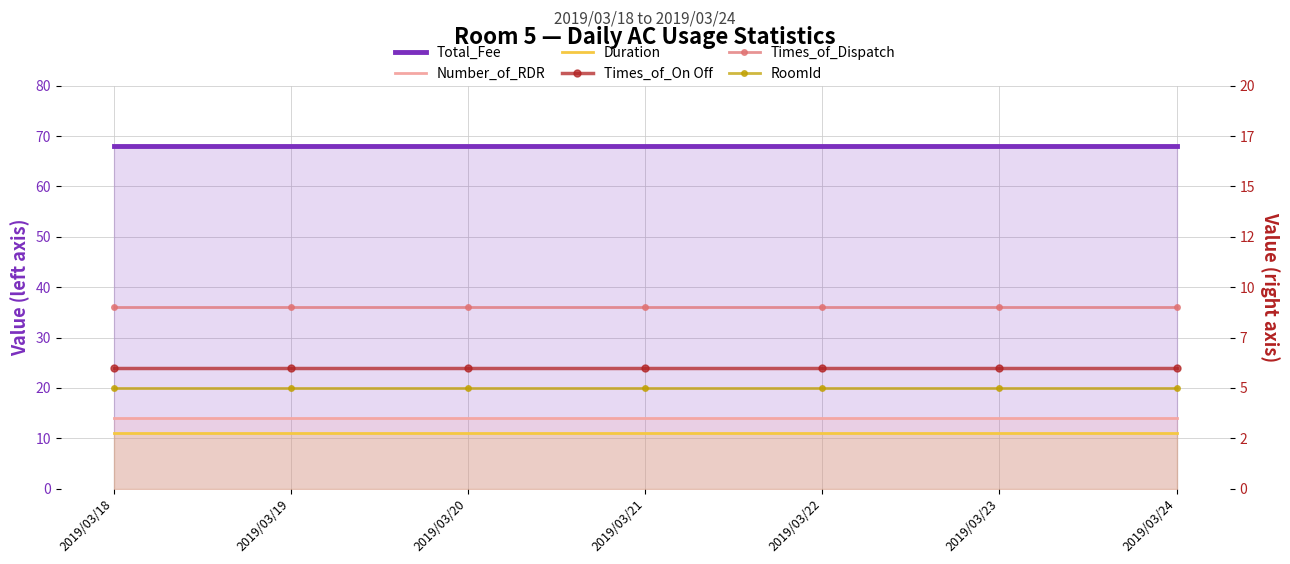

What is the value of the Total_Fee point at the 6th from the left?

68